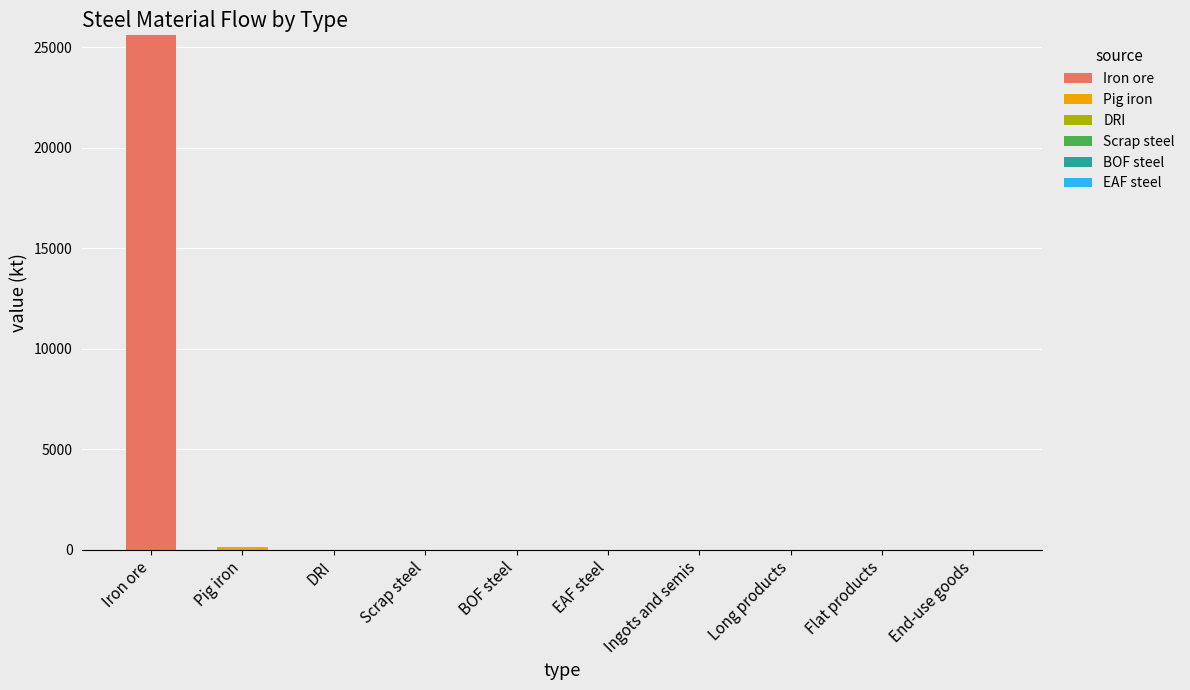

What is the sum of the Iron ore values at End-use goods and Iron ore?

25581.7